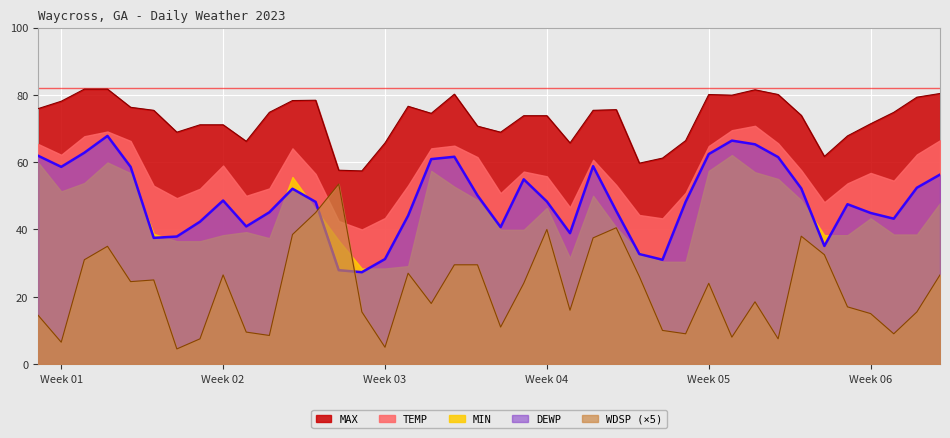

At which label is WDSP closest to 29?

2023-01-19